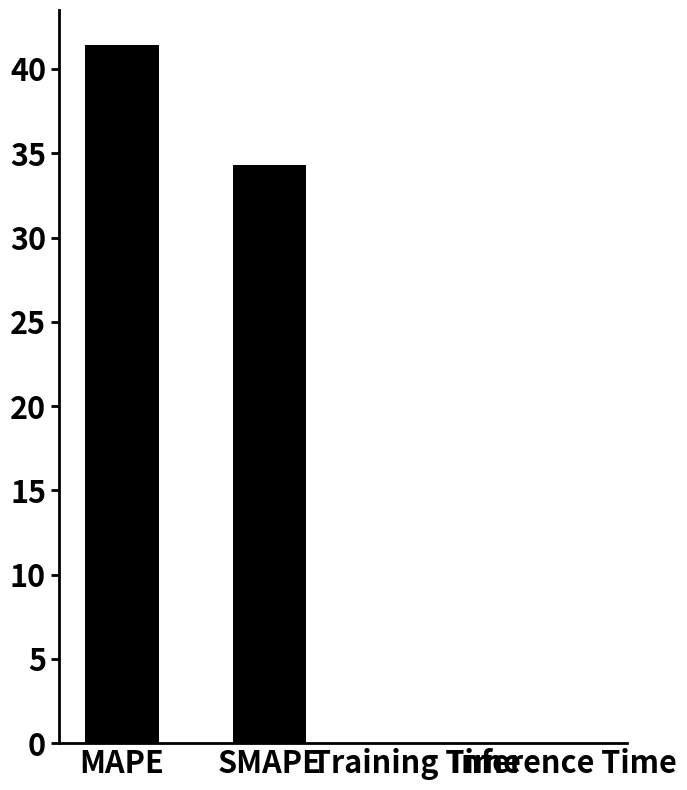

What is the sum of all values?

75.8